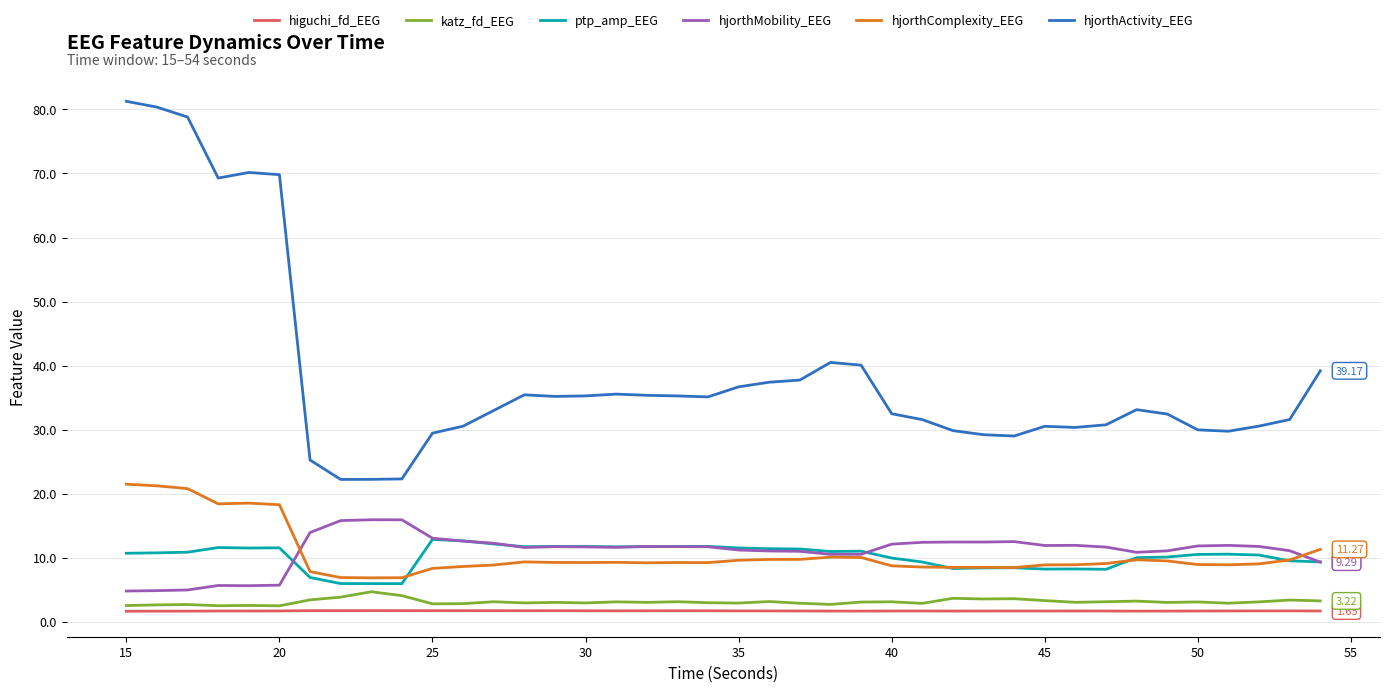

What is the smallest value displayed?

1.6